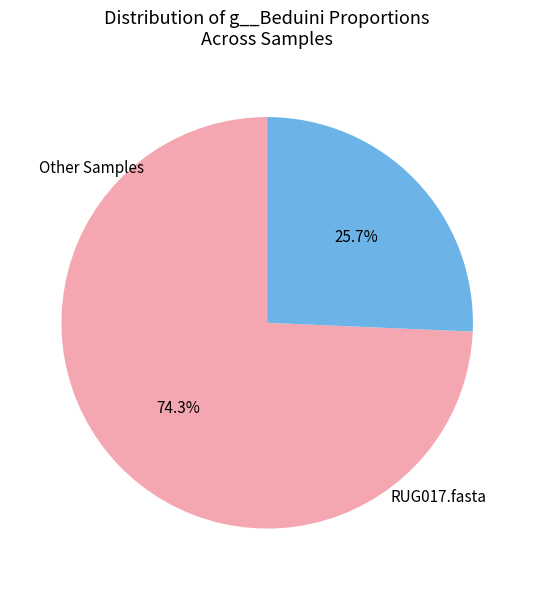

Which slice is the largest?

RUG017.fasta